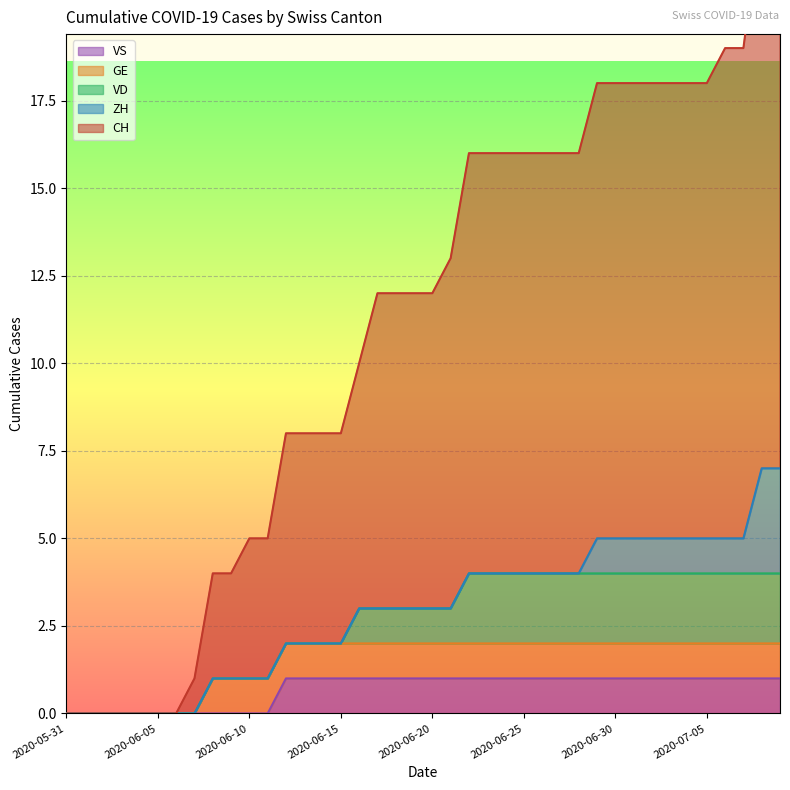

How many data points in CH are less than 9?

17